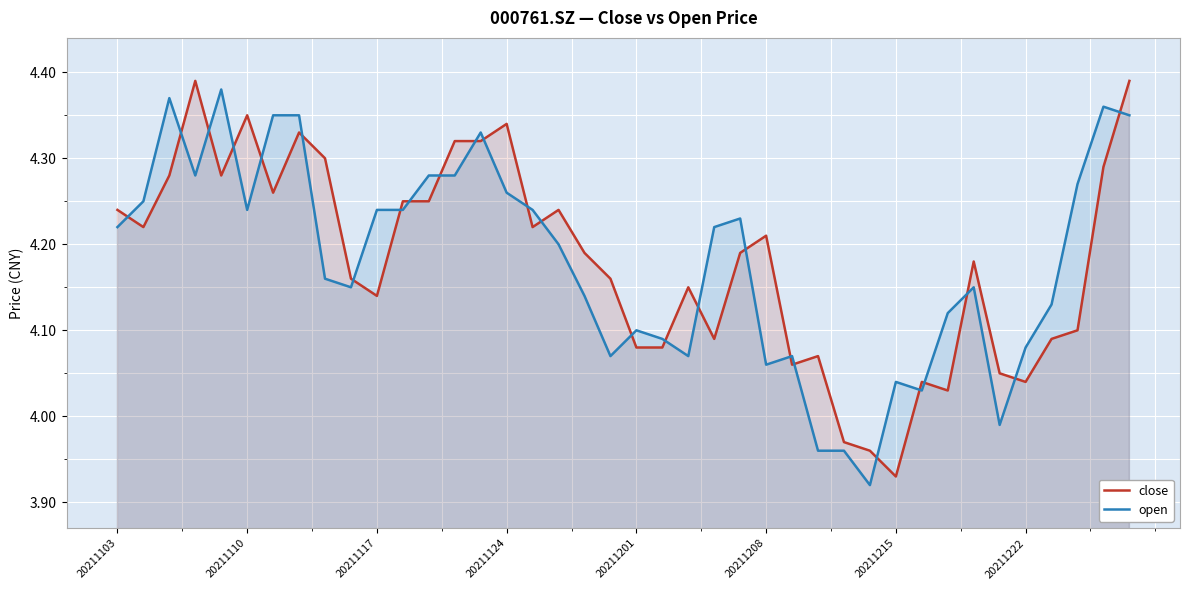

In close, how many points are higher than both neighbors (excluding endpoints)?

10